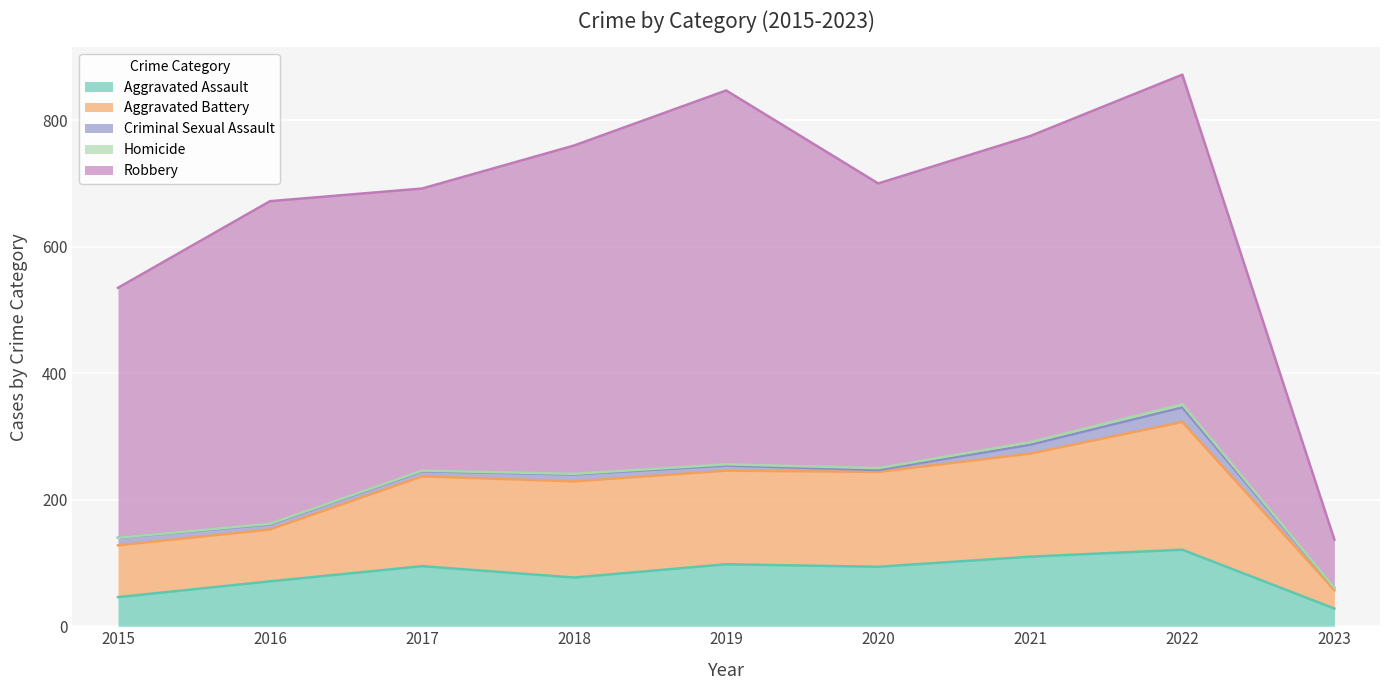

Reading right to left, transcribe all the data shown in this chart.

Aggravated Assault: 2023=28	2022=121	2021=110	2020=94	2019=98	2018=77	2017=95	2016=71	2015=46
Aggravated Battery: 2023=29	2022=202	2021=163	2020=150	2019=148	2018=152	2017=142	2016=82	2015=82
Criminal Sexual Assault: 2023=4	2022=23	2021=14	2020=3	2019=8	2018=11	2017=8	2016=8	2015=12
Homicide: 2023=0	2022=5	2021=4	2020=3	2019=2	2018=1	2017=1	2016=1	2015=0
Robbery: 2023=76	2022=521	2021=484	2020=450	2019=591	2018=519	2017=446	2016=510	2015=395